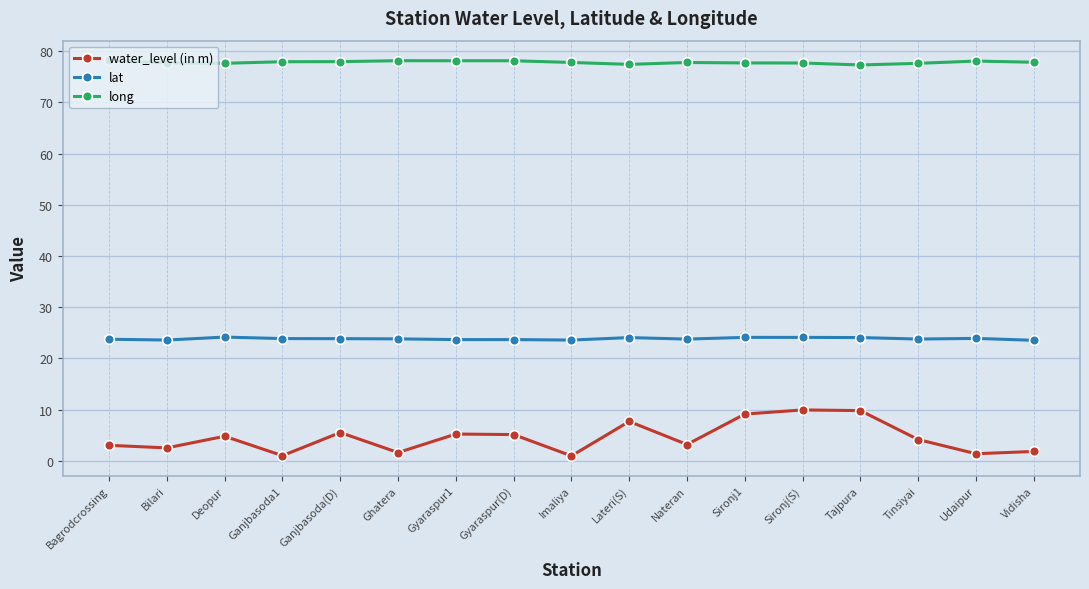

What is the maximum value for lat?

24.2